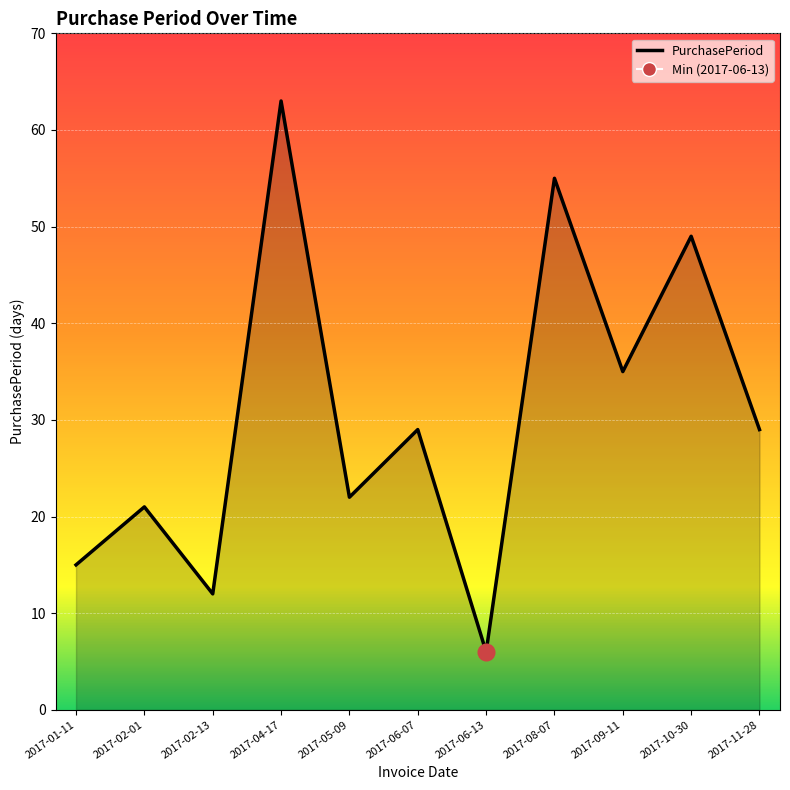

Reading left to right, what are all the values shown in this chart?

15	21	12	63	22	29	6	55	35	49	29